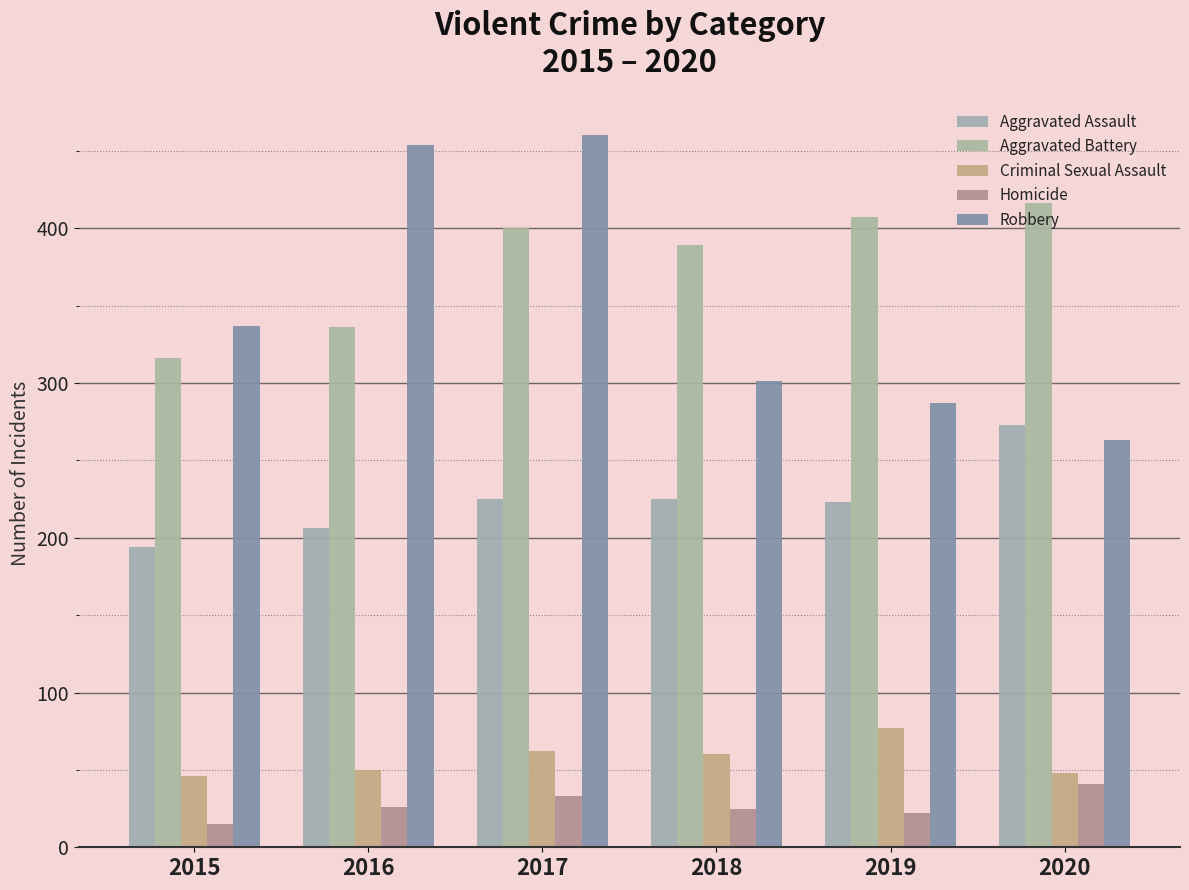

The Robbery series shows 337 at 2015. True or false?

True